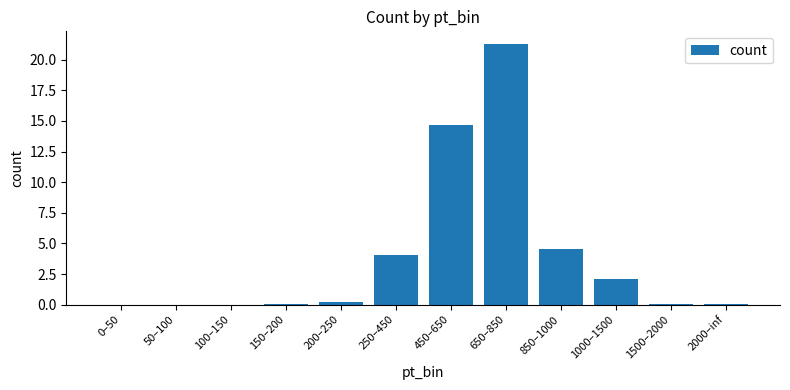

Does the chart contain stacked bars?

No